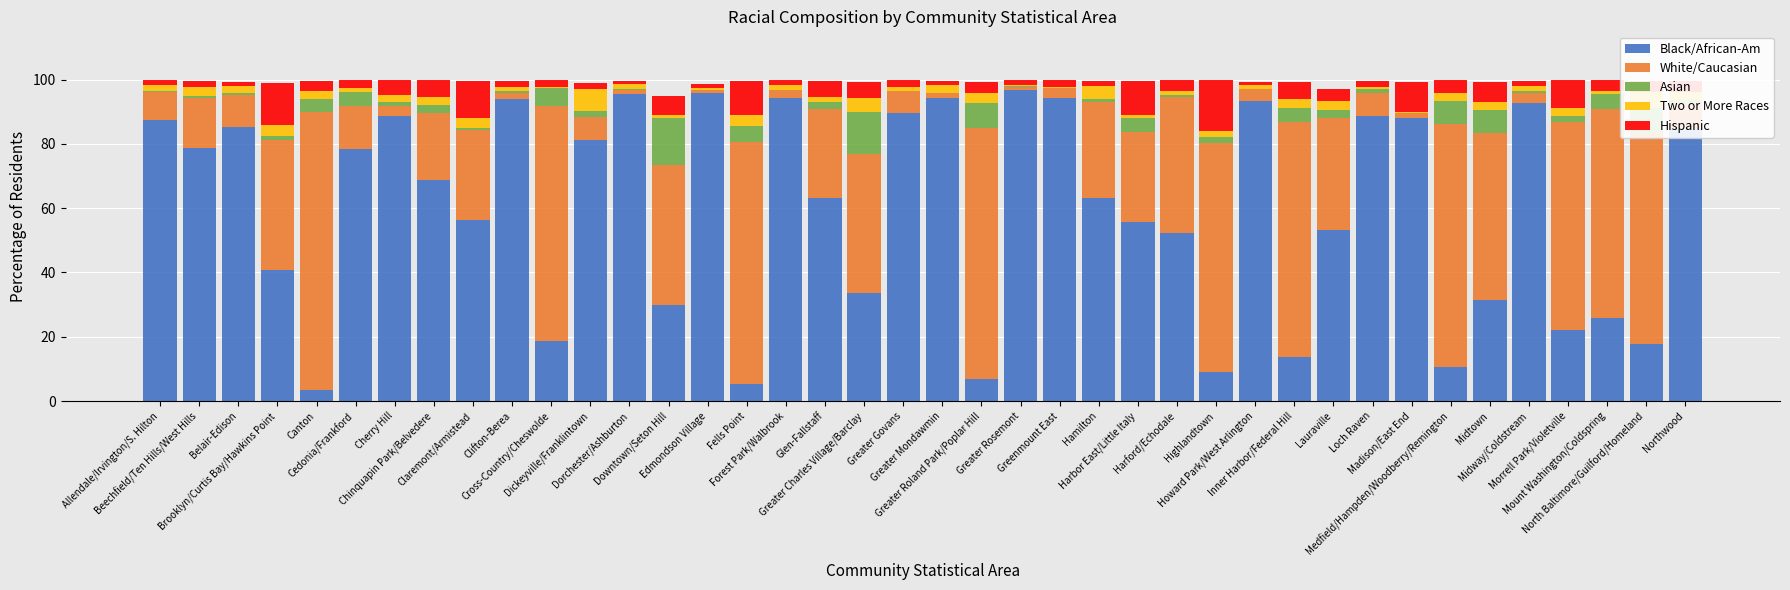

The value of Black/African-Am at Harbor East/Little Italy is 55.8. True or false?

True